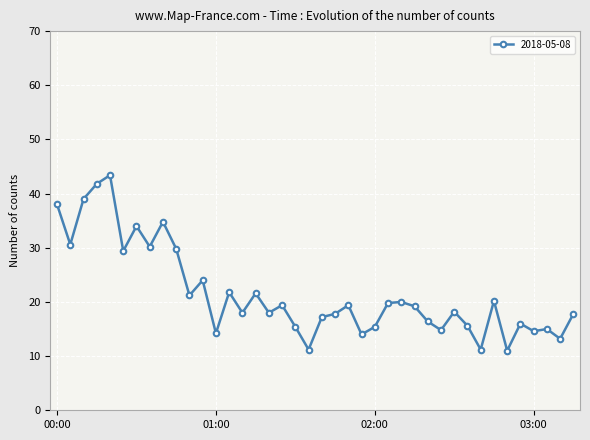

What is the maximum value shown in the chart?

43.4